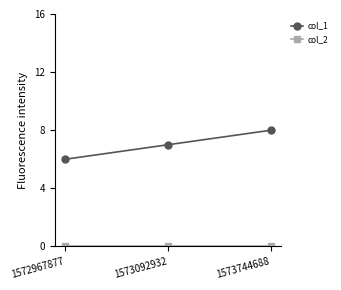

Which series changed the most between 1572967877 and 1573092932?

col_1